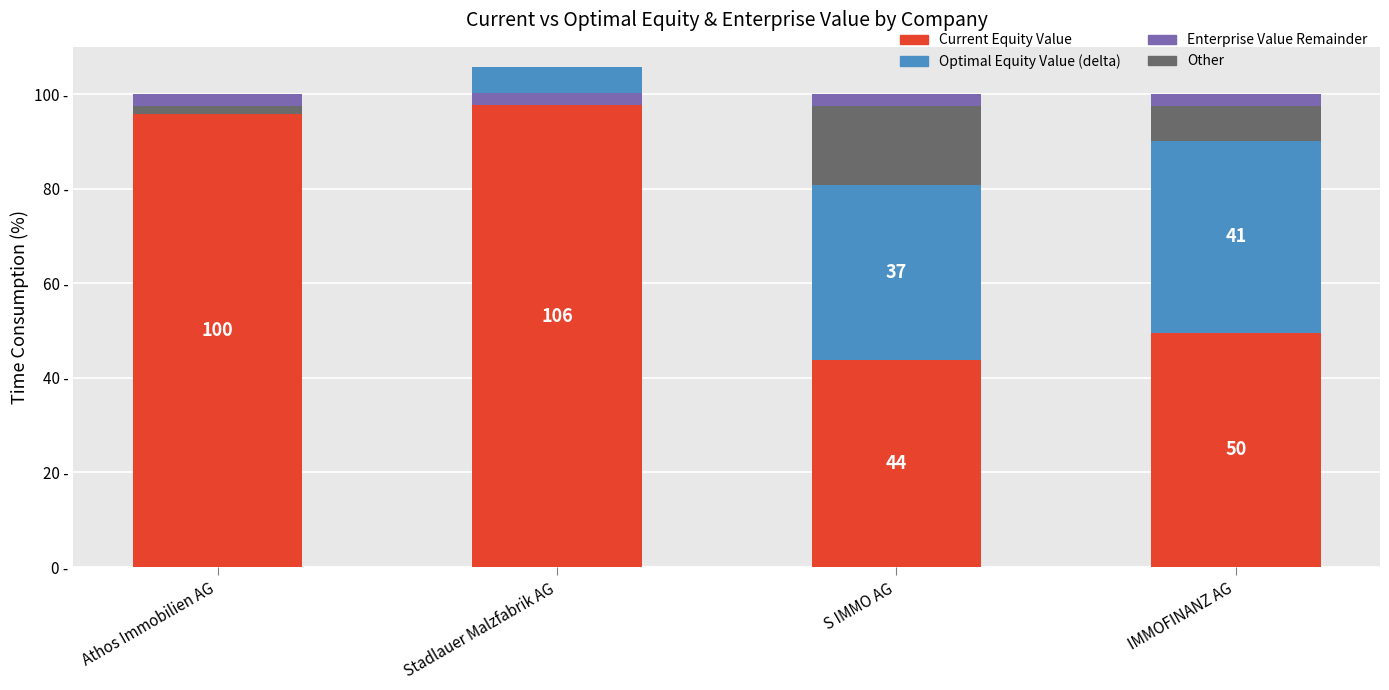

What is the sum of all Current Equity Value values?

299.1